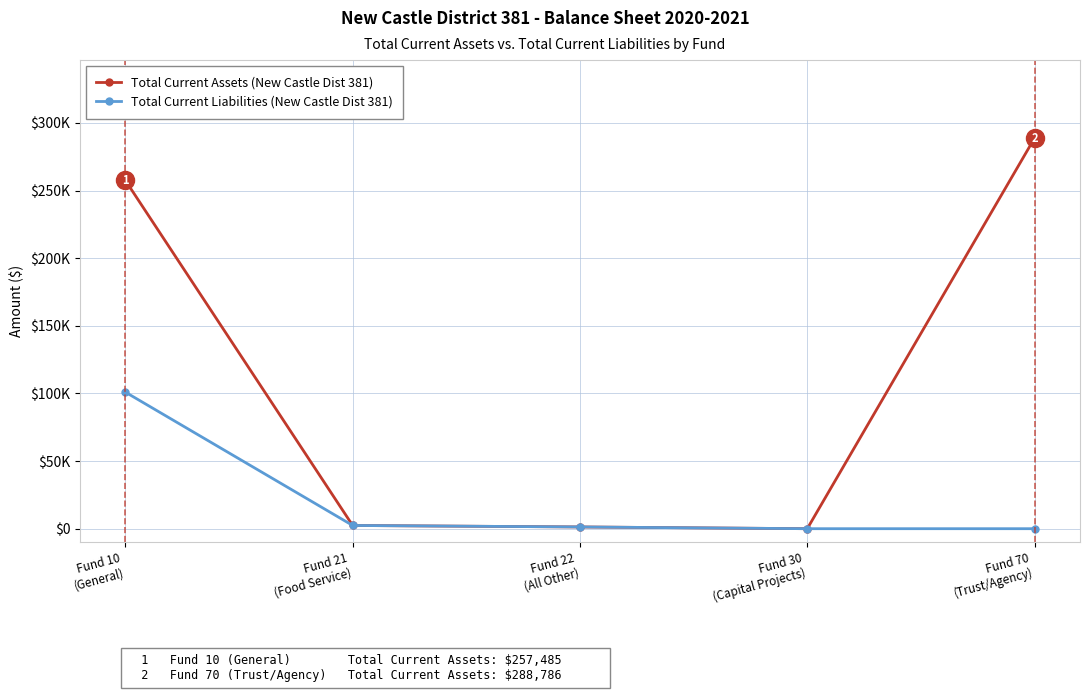

Is the value of Total Current Assets (New Castle Dist 381) at Fund 22
(All Other) greater than the value of Total Current Liabilities (New Castle Dist 381) at Fund 21
(Food Service)?

No